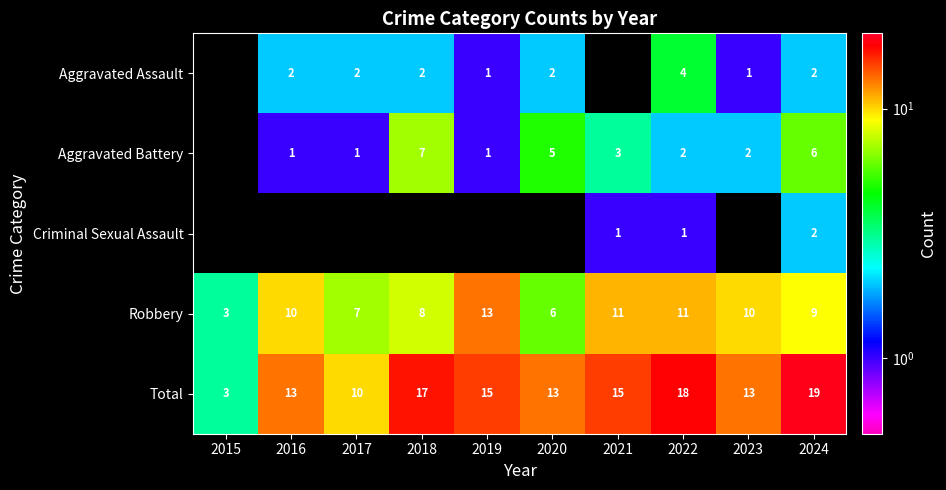

What is the sum of the Robbery values at 2018 and 2023?

18